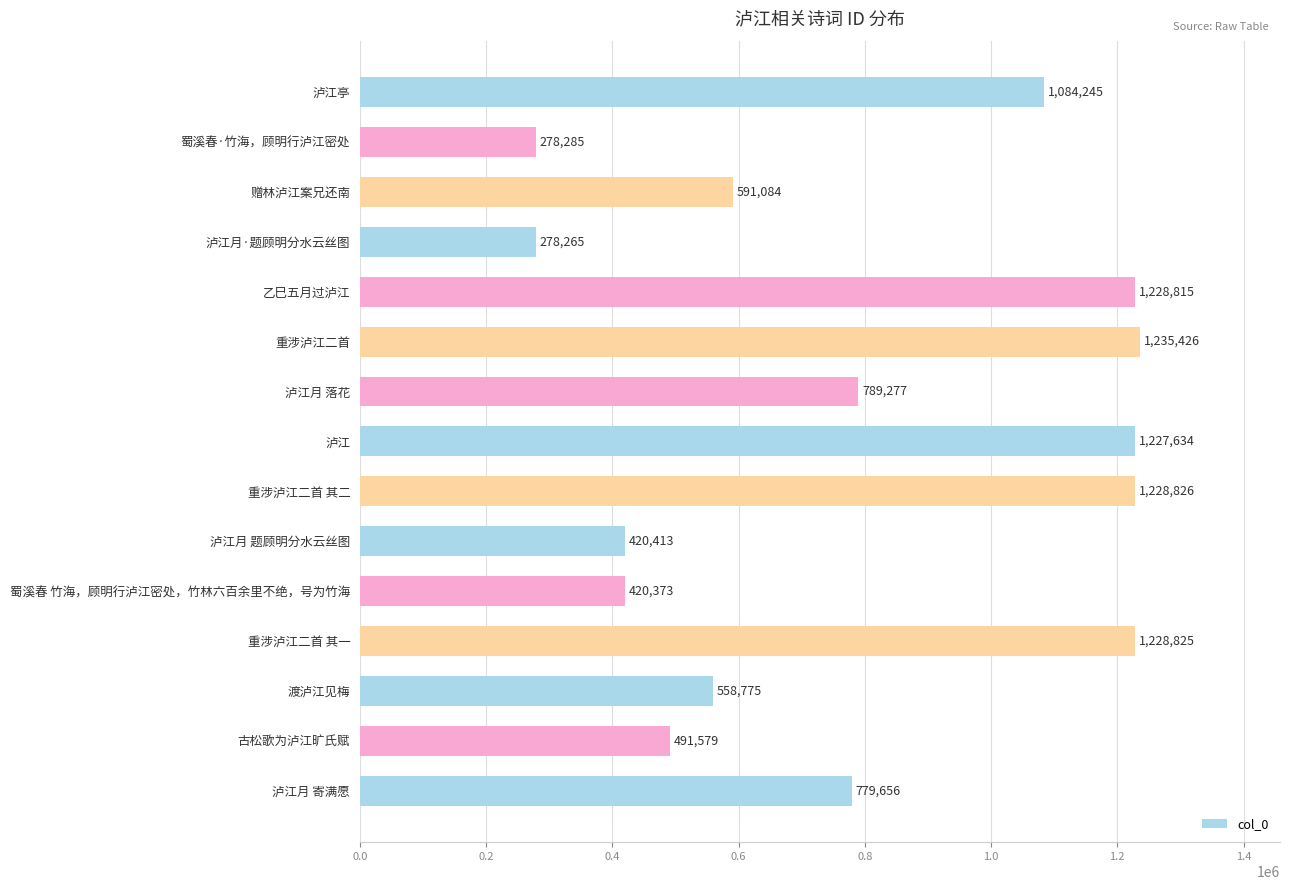

List the labels in order of value, smallest first.

泸江月·题顾明分水云丝图, 蜀溪春·竹海，顾明行泸江密处, 蜀溪春 竹海，顾明行泸江密处，竹林六百余里不绝，号为竹海, 泸江月 题顾明分水云丝图, 古松歌为泸江旷氏赋, 渡泸江见梅, 赠林泸江案兄还南, 泸江月 寄满愿, 泸江月 落花, 泸江亭, 泸江, 乙巳五月过泸江, 重涉泸江二首 其一, 重涉泸江二首 其二, 重涉泸江二首